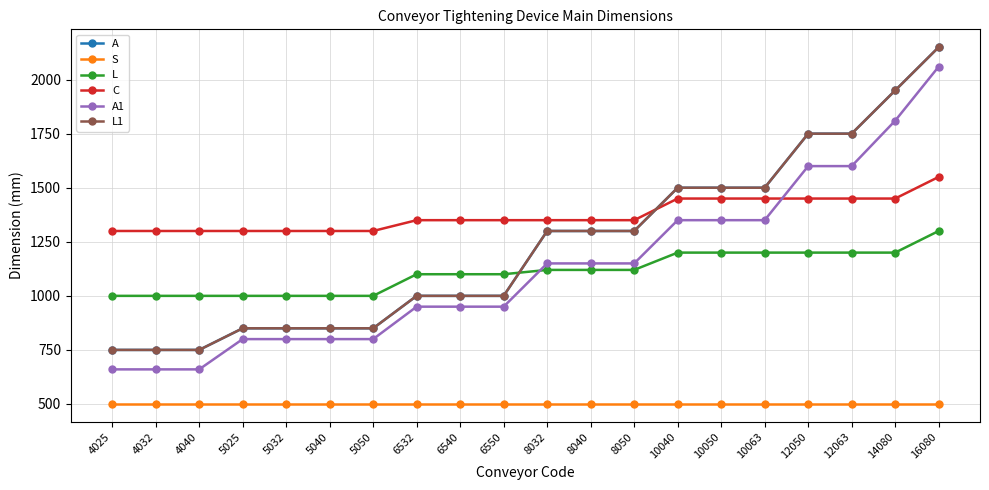

Does the chart have visible grid lines?

Yes